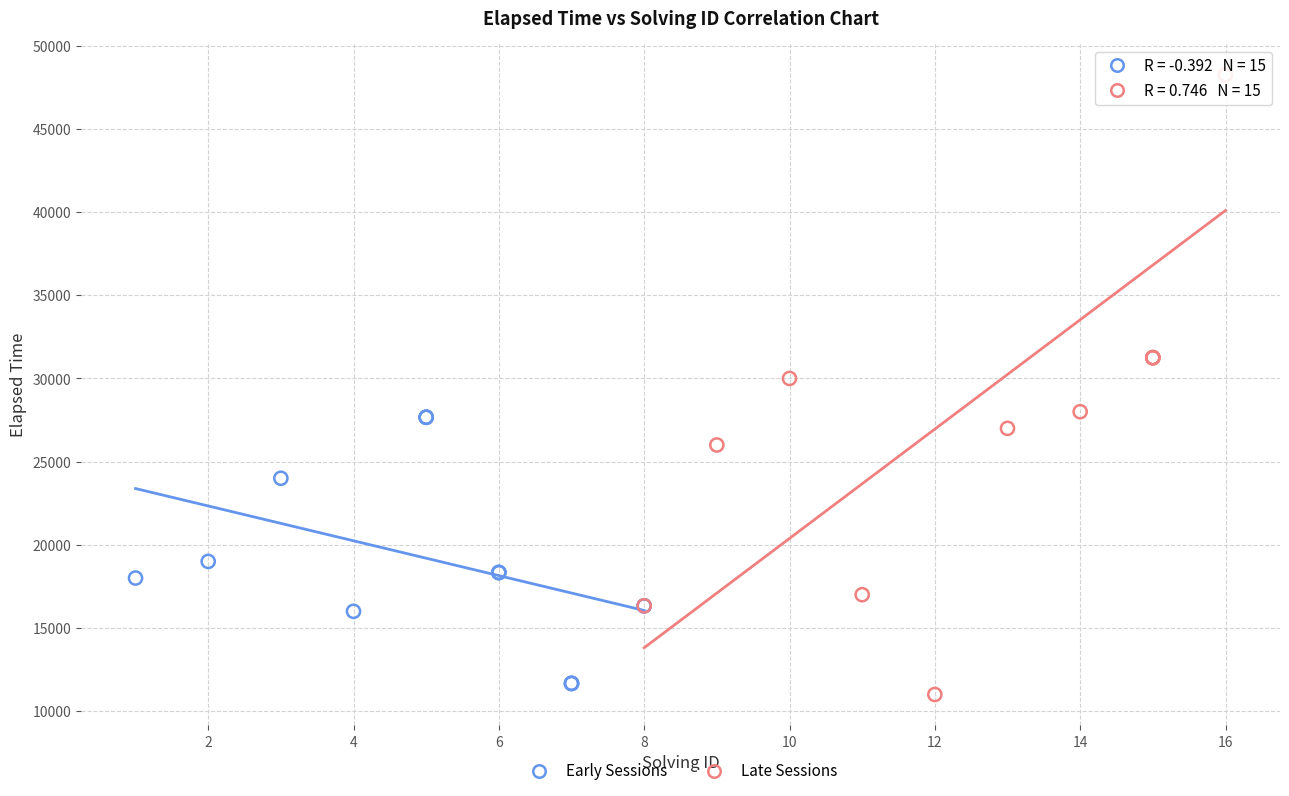

Which series contains the highest Y value?

Late Sessions